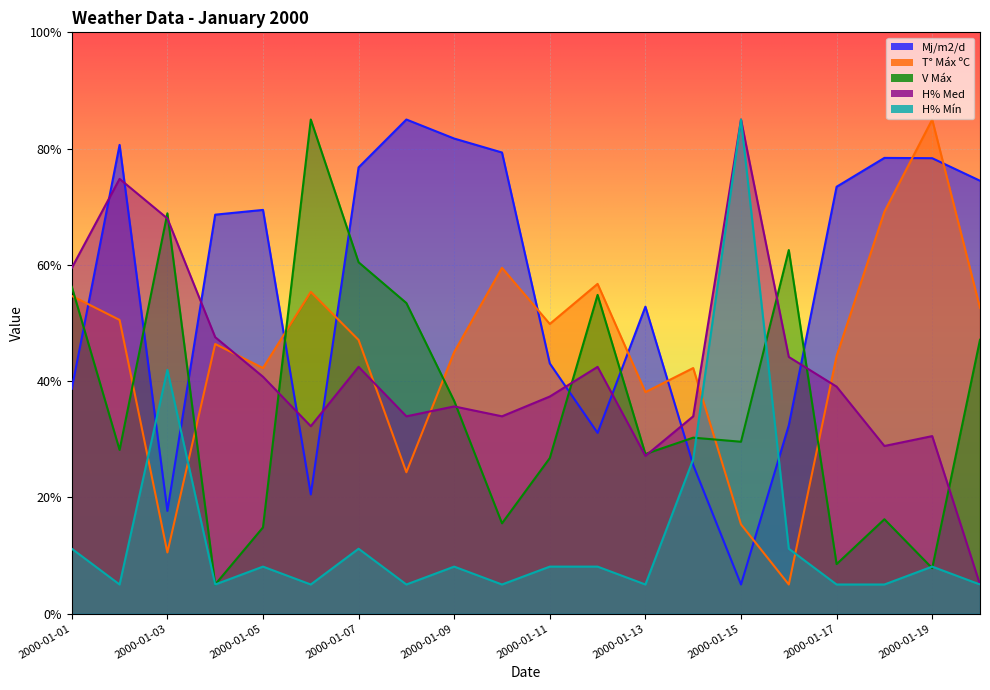

How many times do H% Mín and Mj/m2/d cross each other?

4